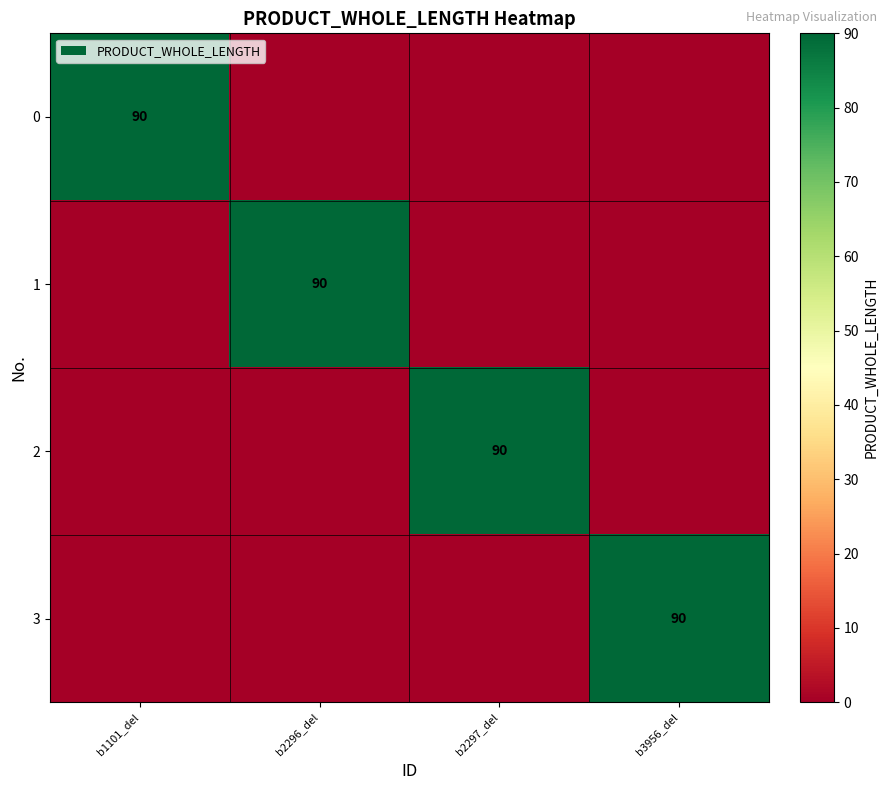

What is the total value across all series at b1101_del?

90